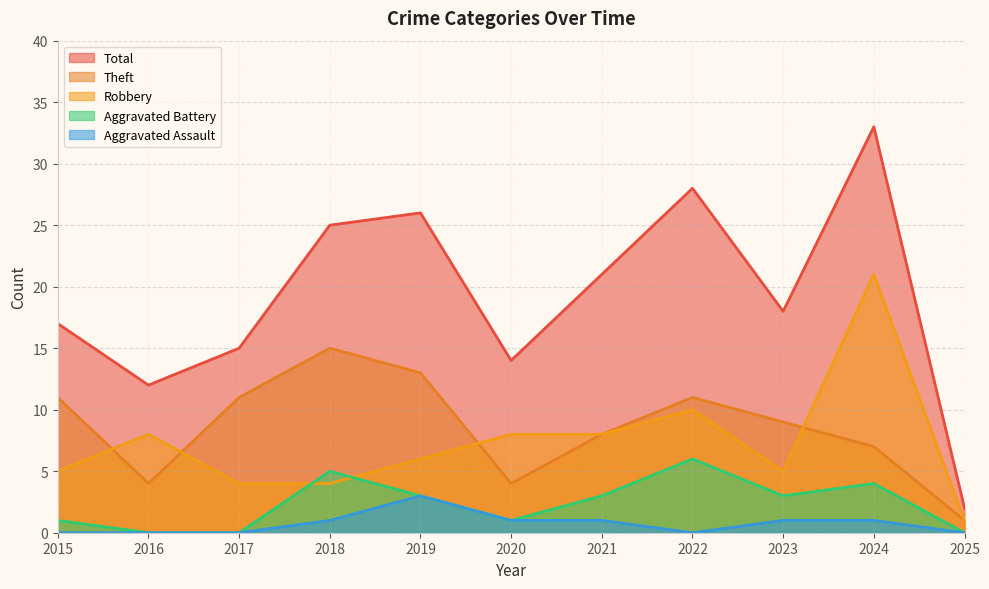

What is the value of the Theft point at the 3rd from the left?

11